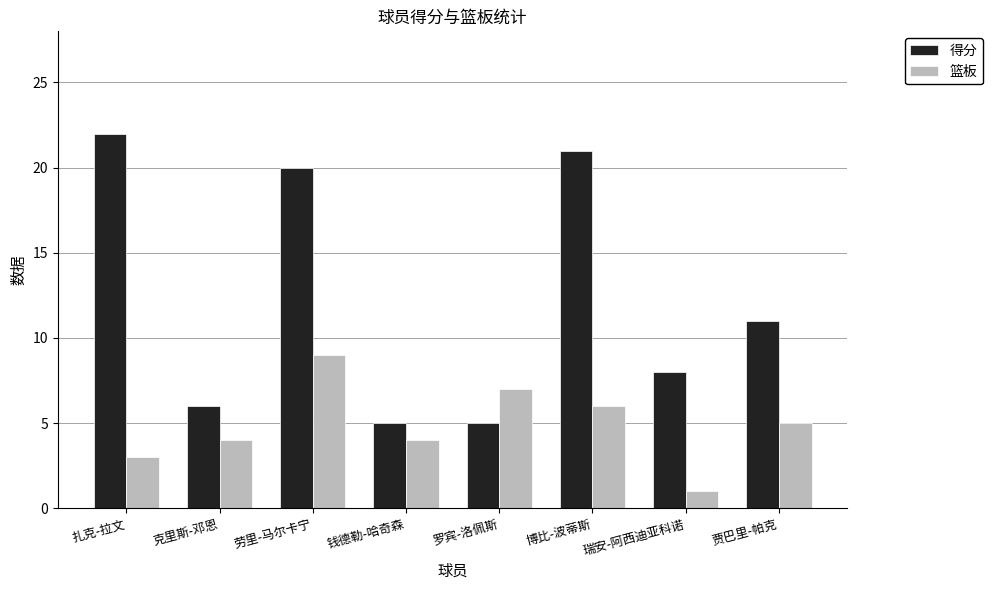

What value does the 得分 series have at 劳里-马尔卡宁, to the nearest 5?

20